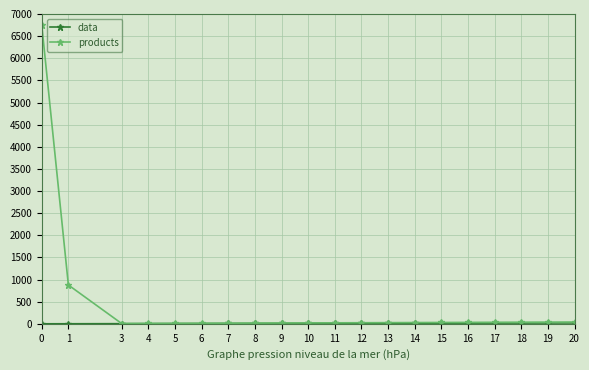

Between 1 and 15, which series saw the biggest shift?

products